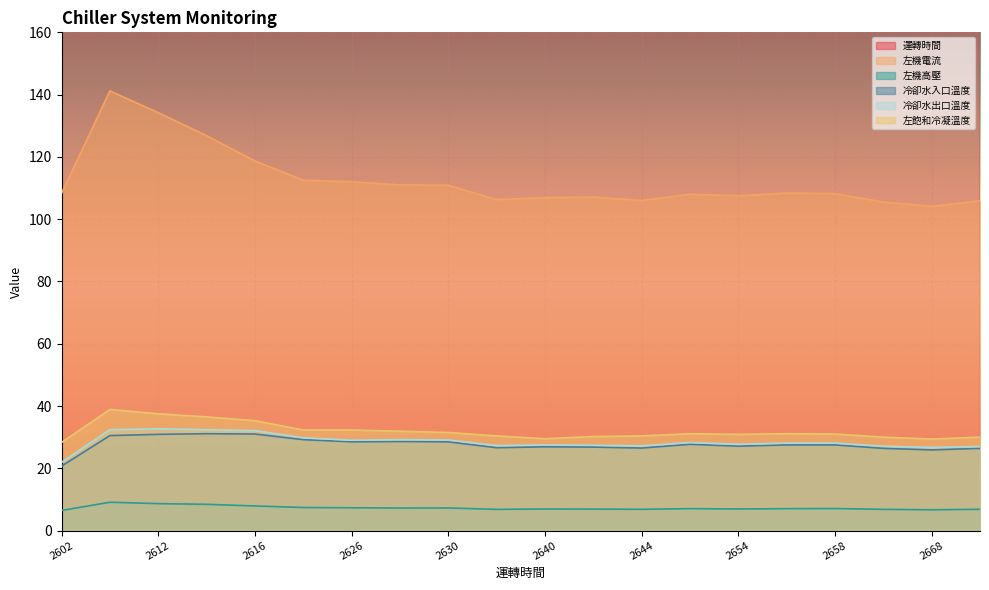

Rank the series at 2616 from lowest to highest value.

左機高壓, 冷卻水入口溫度, 冷卻水出口溫度, 左飽和冷凝溫度, 左機電流, 運轉時間